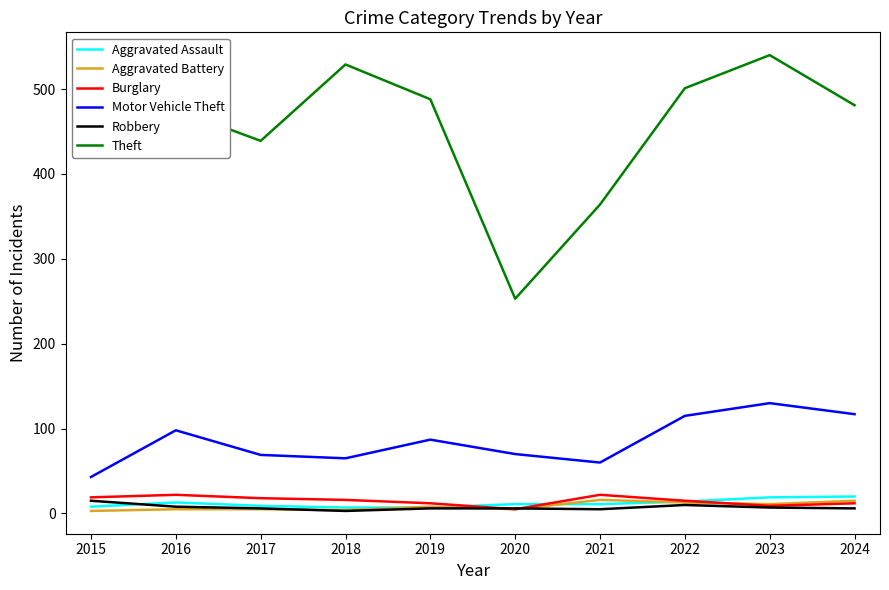

What is the highest value of the Aggravated Assault series?

20